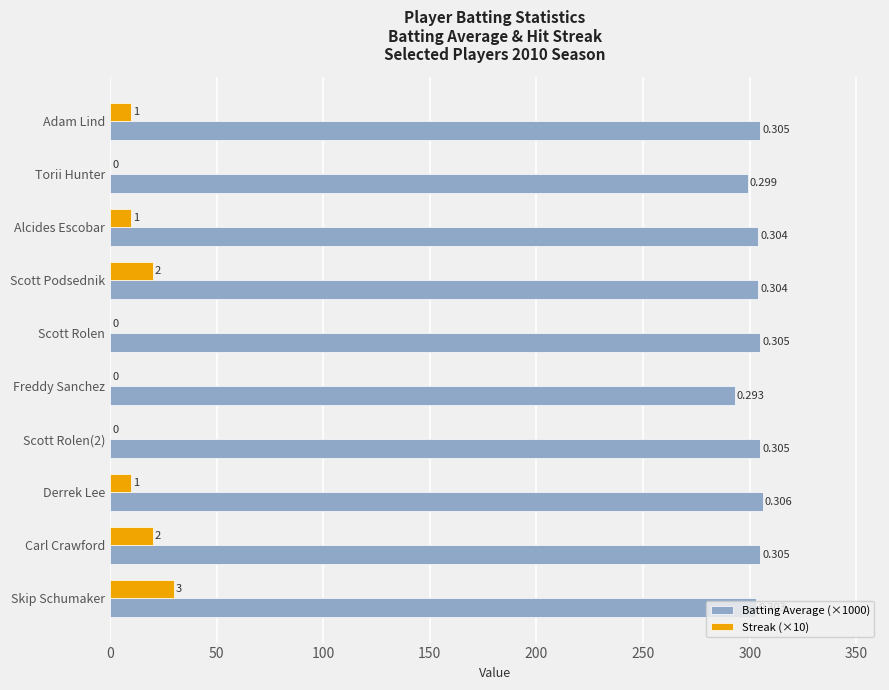

Rank the series by their average value, from highest to lowest.

Batting Average (×1000), Streak (×10)